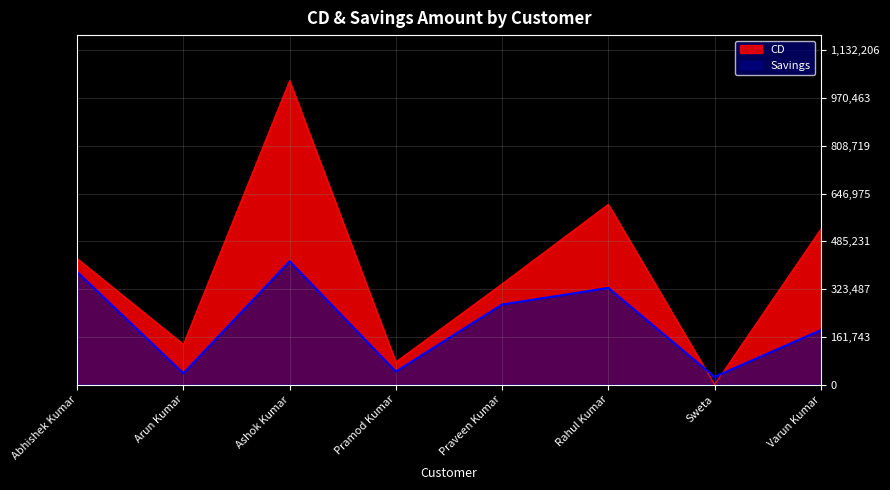

How many series are shown in this chart?

2